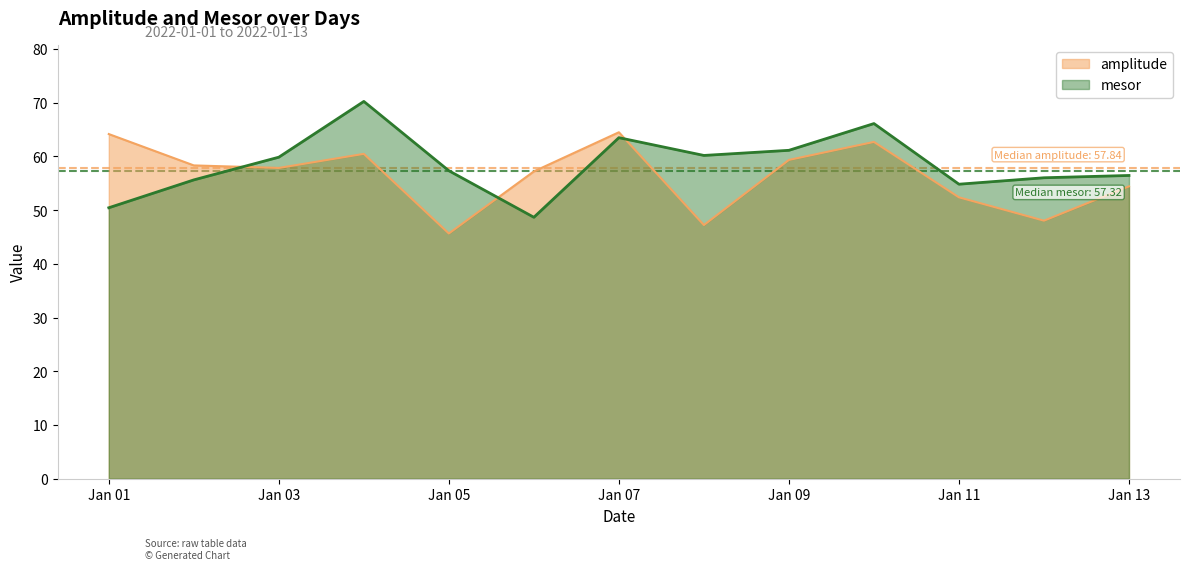

What is the difference between the highest and lowest values at 2022-01-02?

2.7